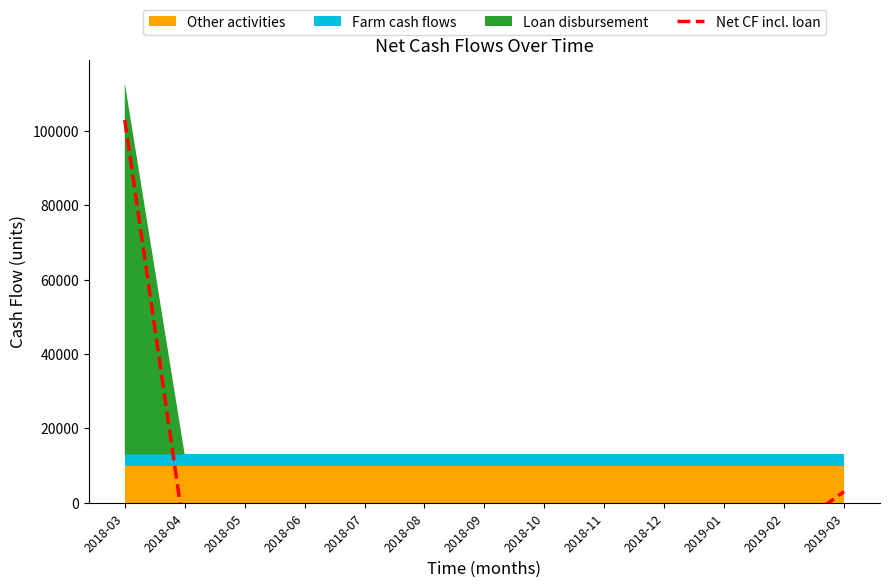

The chart shows a value of -12472 at 2019-01. True or false?

False